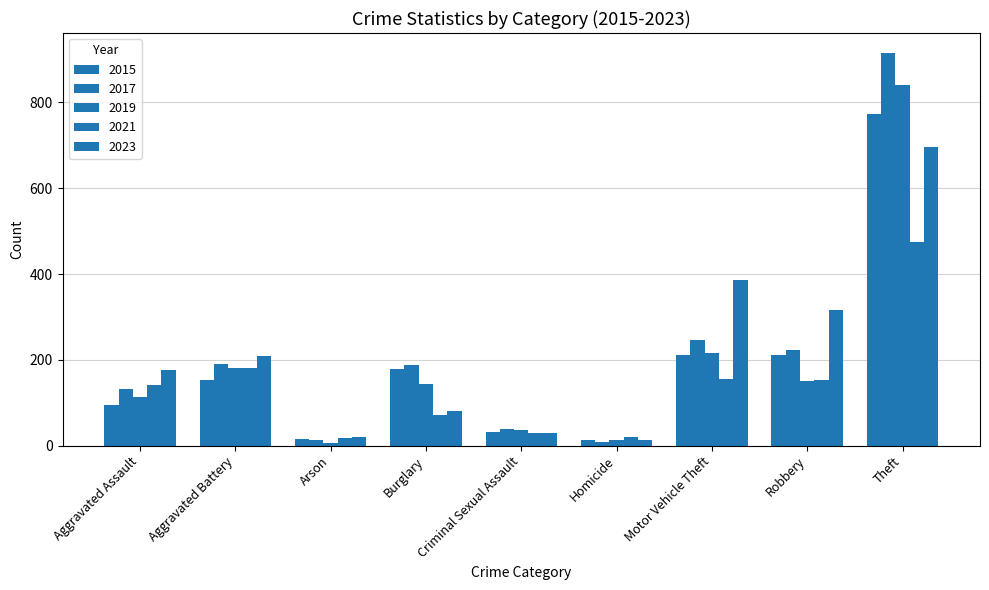

At which label does 2017 reach its minimum?

Homicide